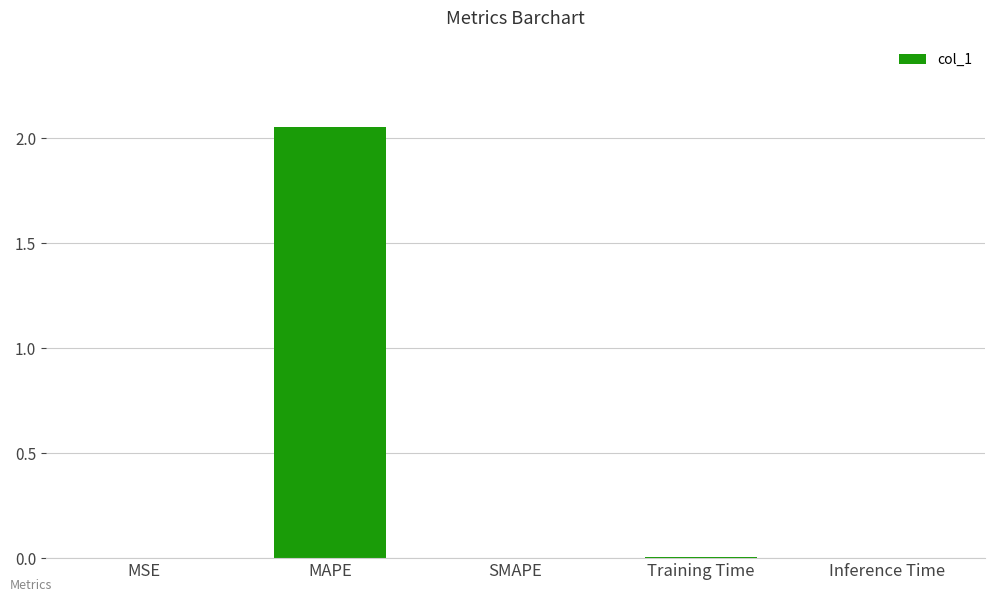

The chart shows a value of -1.4 at SMAPE. True or false?

False